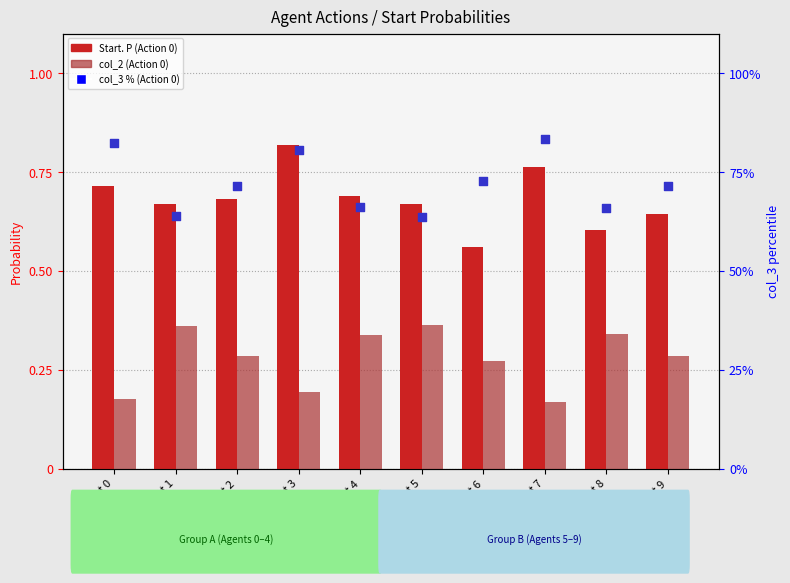

At which category is the sum across all series the highest?

Agent 7